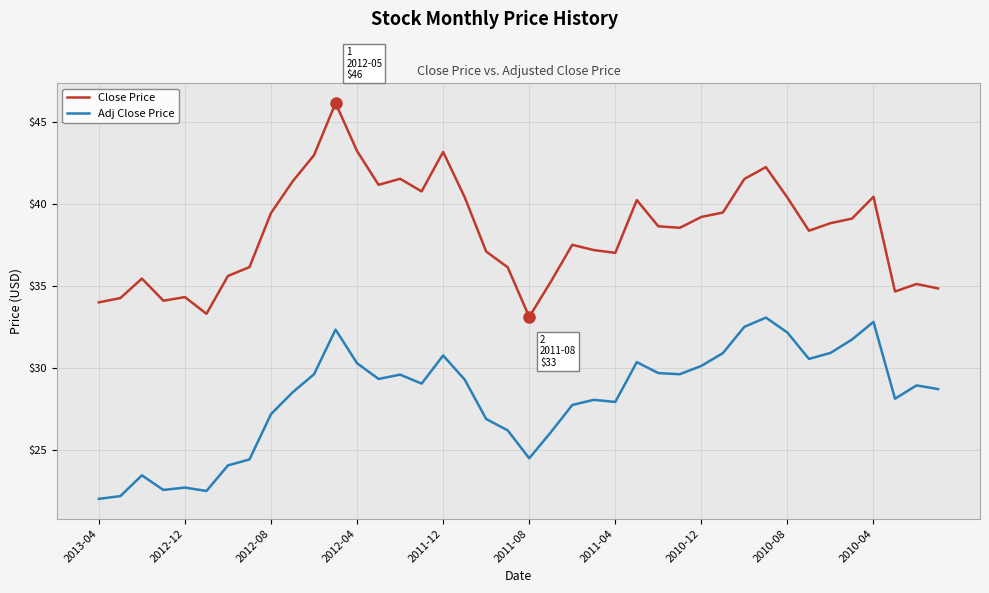

What is the difference between the second highest and minimum values in the Close Price series?

10.1